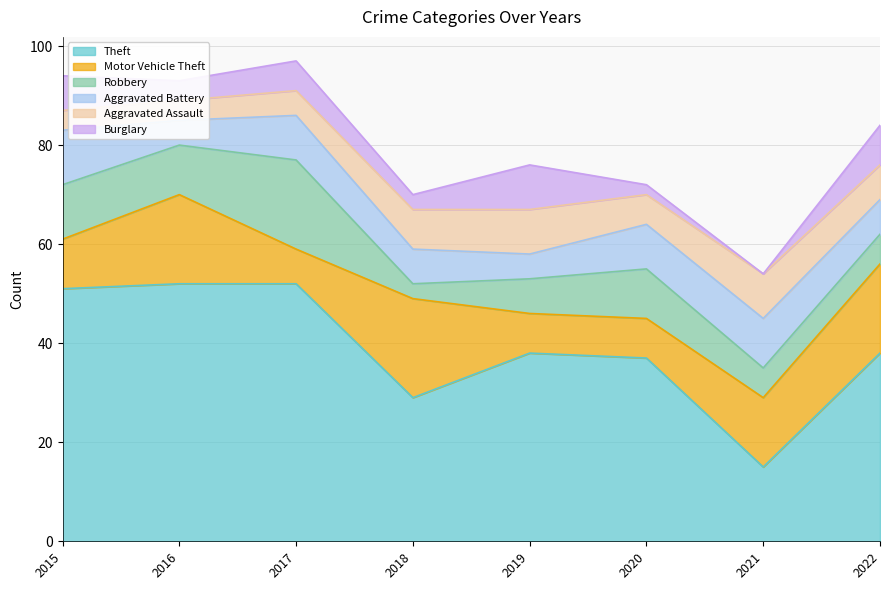

Reading left to right, transcribe all the data shown in this chart.

Theft: 2015=51	2016=52	2017=52	2018=29	2019=38	2020=37	2021=15	2022=38
Motor Vehicle Theft: 2015=10	2016=18	2017=7	2018=20	2019=8	2020=8	2021=14	2022=18
Robbery: 2015=11	2016=10	2017=18	2018=3	2019=7	2020=10	2021=6	2022=6
Aggravated Battery: 2015=11	2016=5	2017=9	2018=7	2019=5	2020=9	2021=10	2022=7
Aggravated Assault: 2015=4	2016=4	2017=5	2018=8	2019=9	2020=6	2021=9	2022=7
Burglary: 2015=7	2016=4	2017=6	2018=3	2019=9	2020=2	2021=0	2022=8